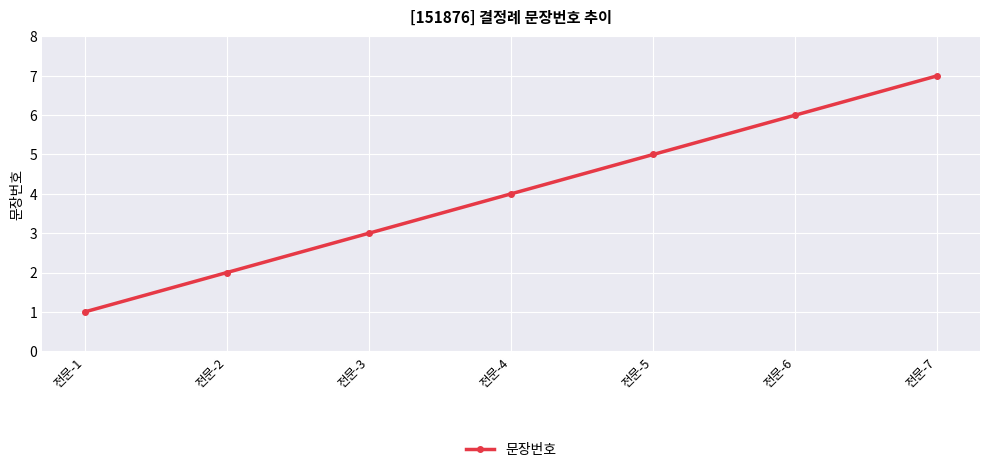

The value at 전문-2 is 0. True or false?

False